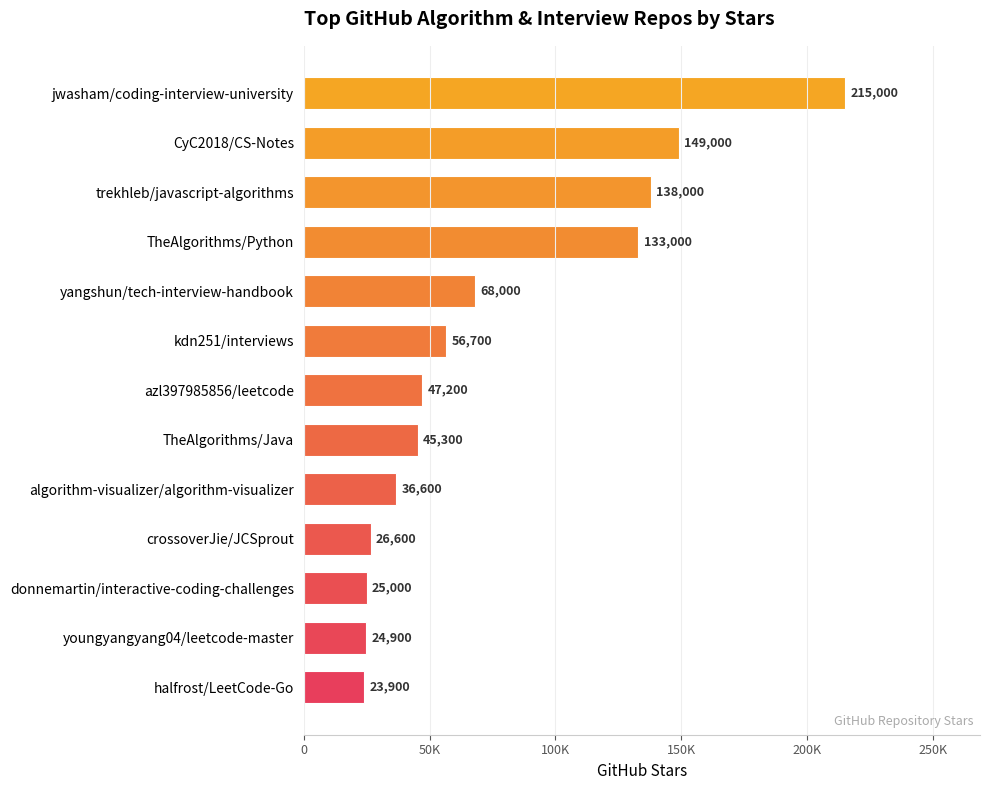

Are the bars horizontal?

Yes